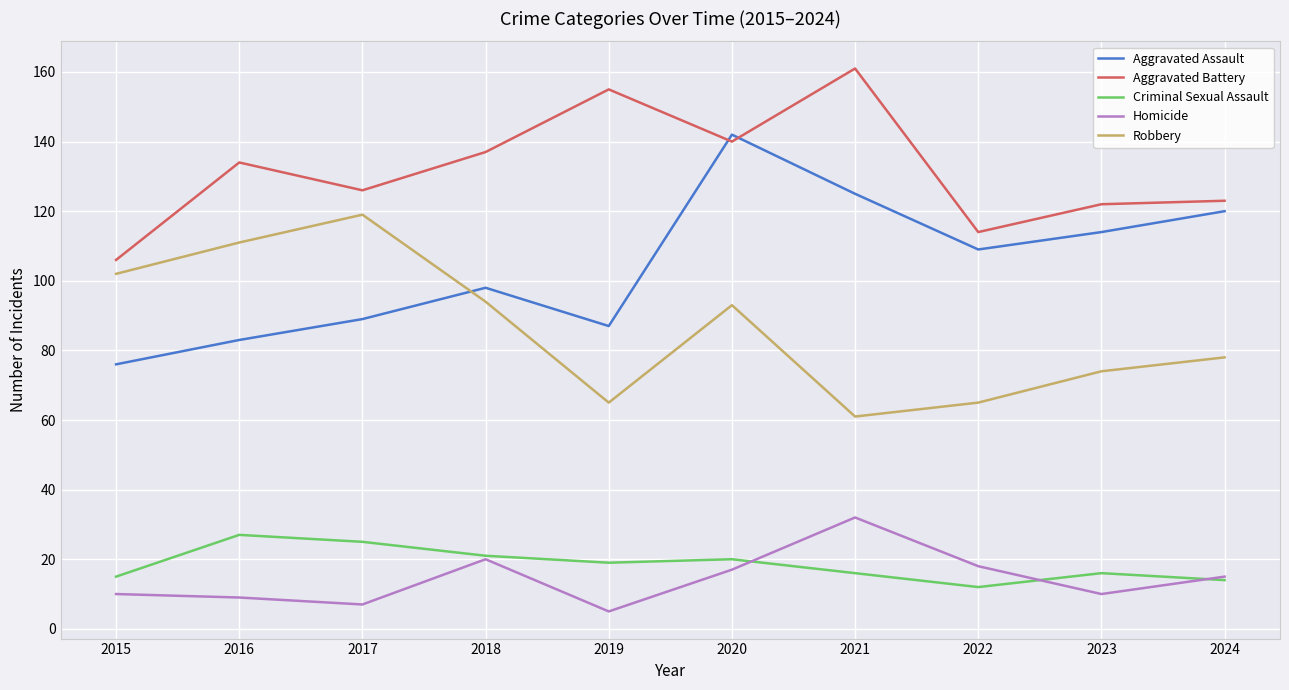

What is the spread (max minus min) of values at 2015?

96